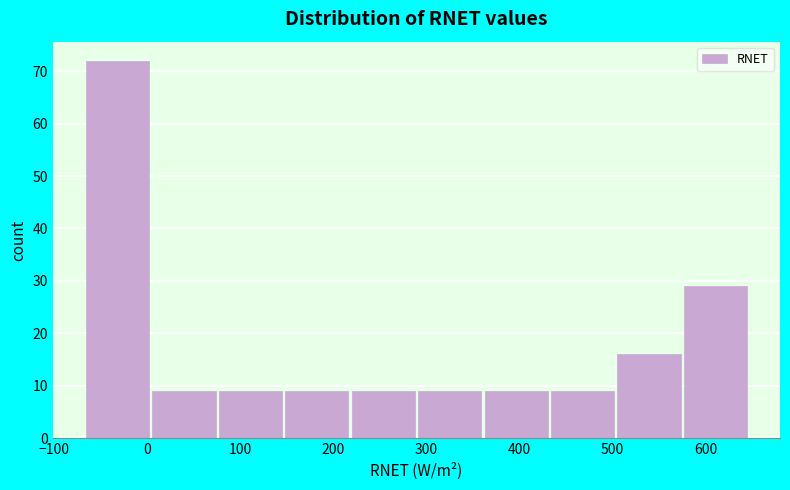

Reading left to right, transcribe this chart: for each bar, give the range it covers on the x-axis and its height. Neither the bar edges nor the heights are printed on the chart, so give them approximately, as read against the axes.

-70 to 0: 72
0 to 80: 9
80 to 150: 9
150 to 220: 9
220 to 290: 9
290 to 360: 9
360 to 430: 9
430 to 500: 9
500 to 570: 16
570 to 650: 29